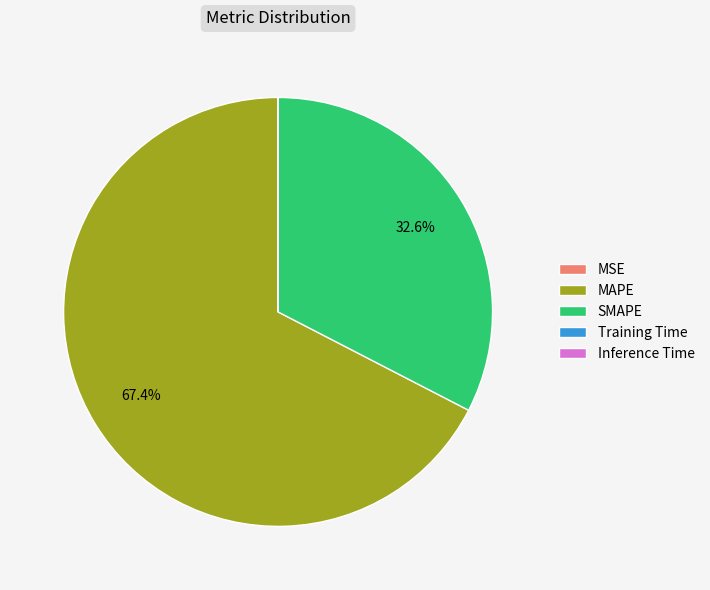

Does MAPE account for over 50% of the chart?

Yes